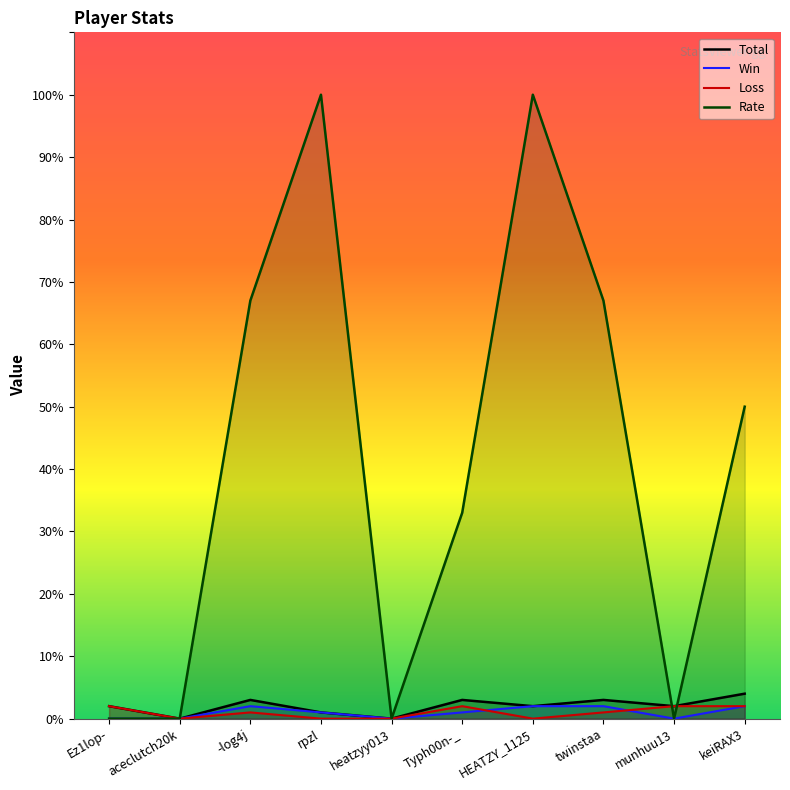

How many values in the Loss series exceed 1?

4